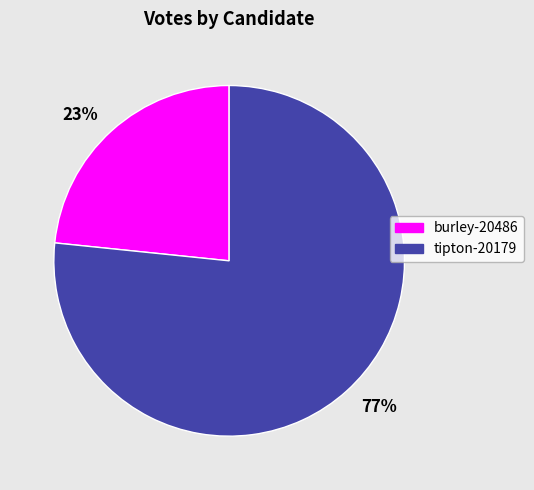

Combined, do 77% and 23% account for over 50%?

Yes